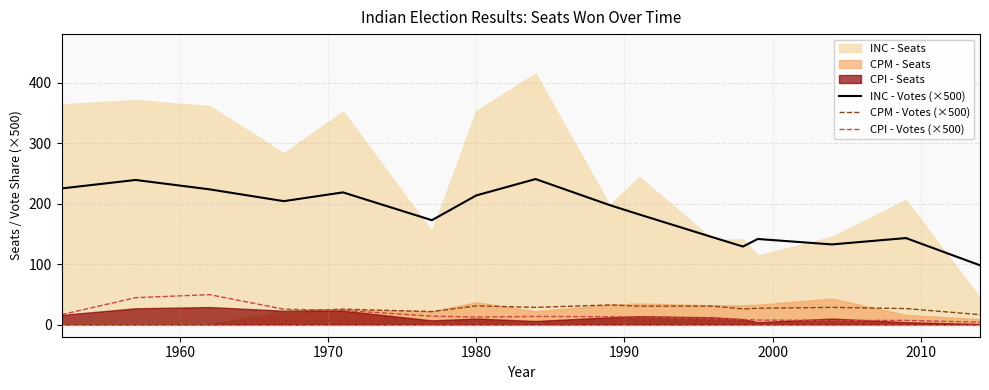

True or false: CPI - Votes (×500) and INC - Votes (×500) intersect in this chart.

False